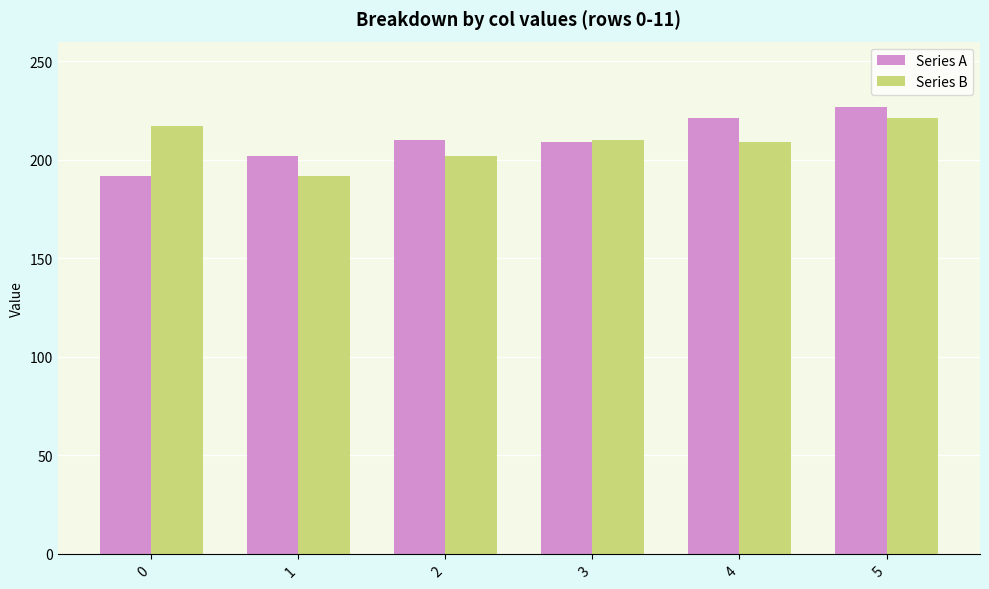

Rank the series at 4 from highest to lowest value.

Series A, Series B